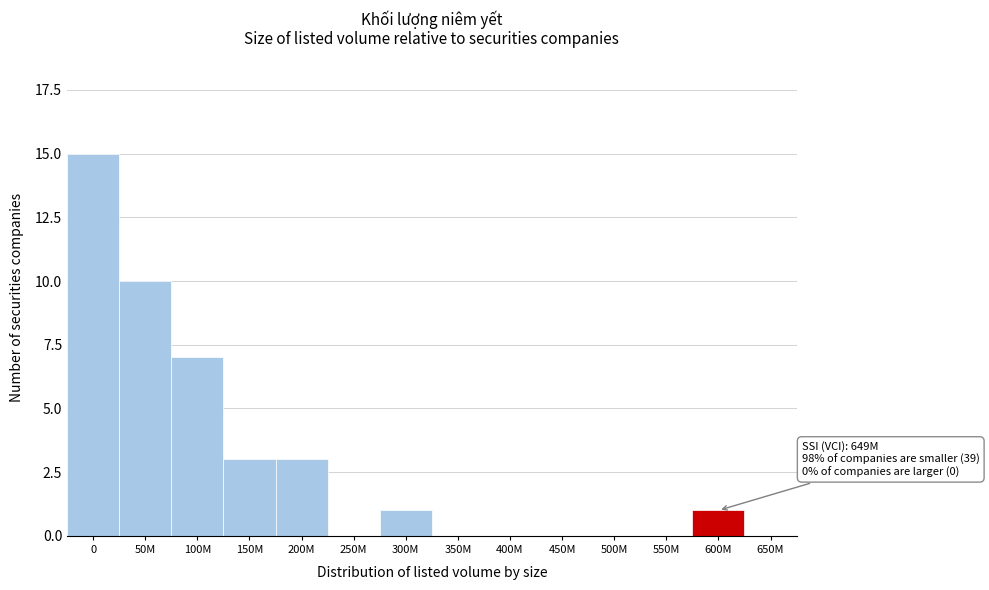

Reading left to right, transcribe all the data shown in this chart.

0=15	50M=10	100M=7	150M=3	200M=3	250M=0	300M=1	350M=0	400M=0	450M=0	500M=0	550M=0	600M=1	650M=0